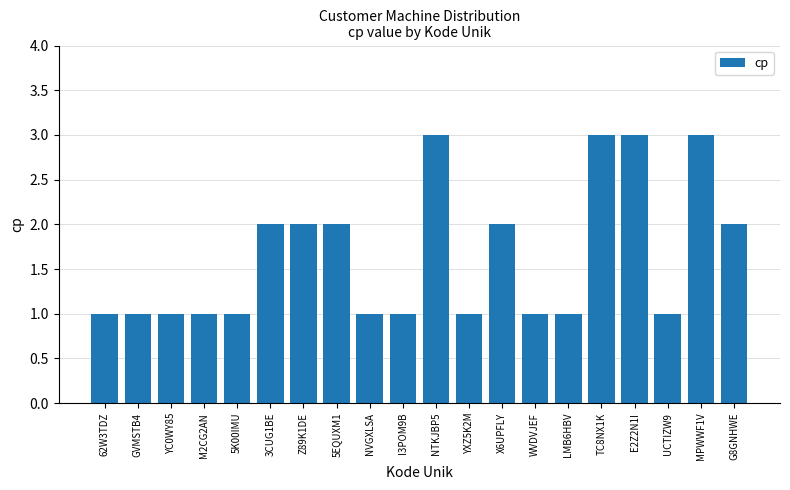

Are the bars horizontal?

No